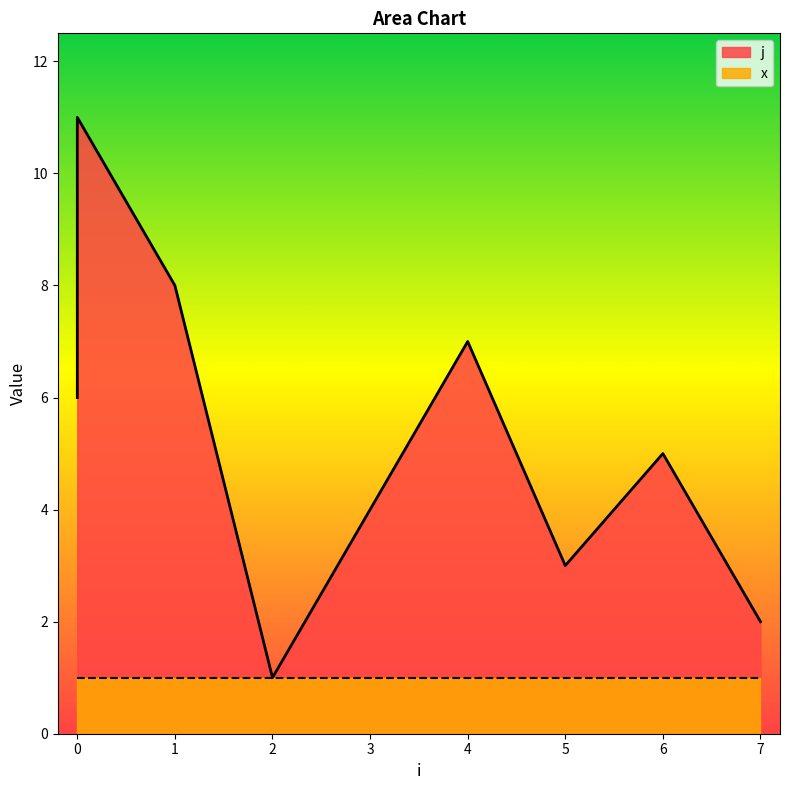

The chart shows a value of 2 at 3. True or false?

False